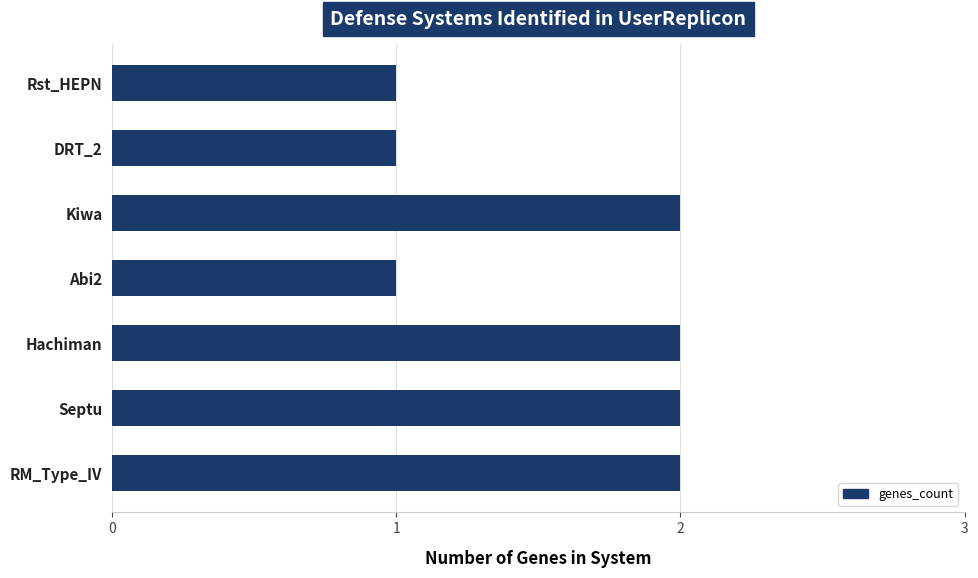

How many data points does each series have?

7